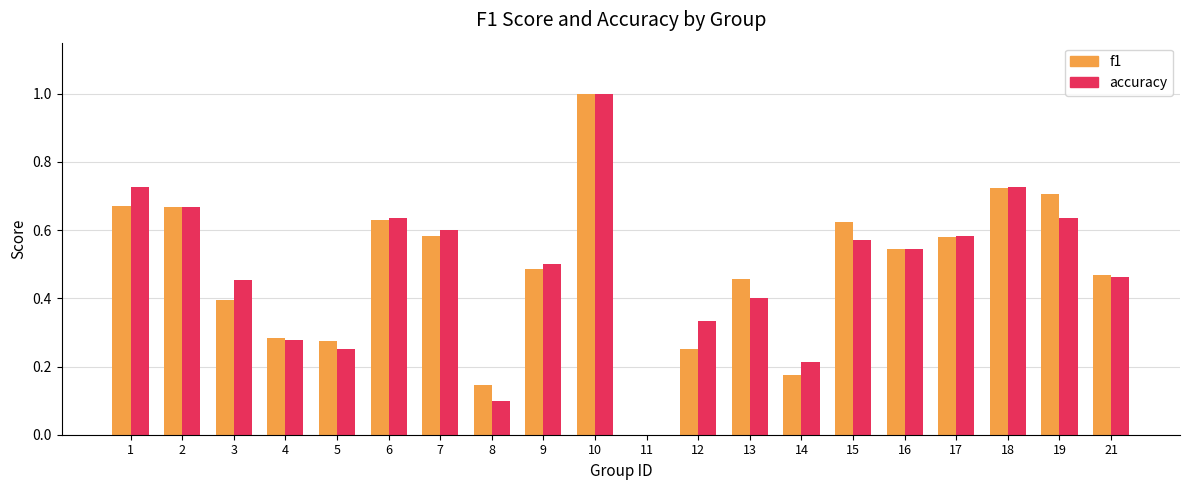

What is the greatest value displayed?

1.0